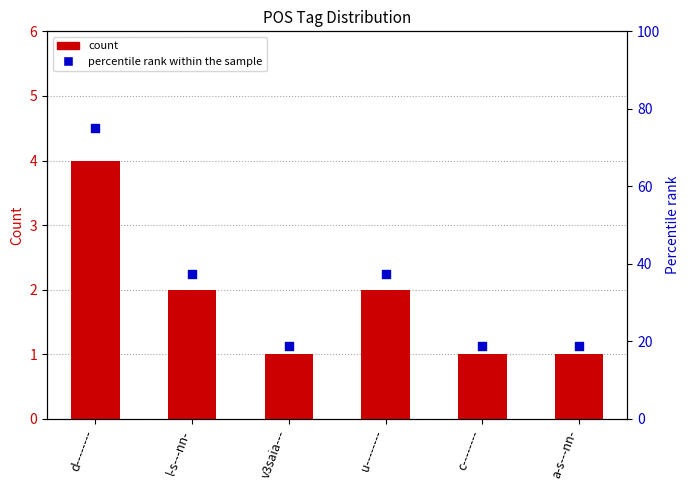

Which series reaches the maximum Y coordinate?

percentile rank within the sample